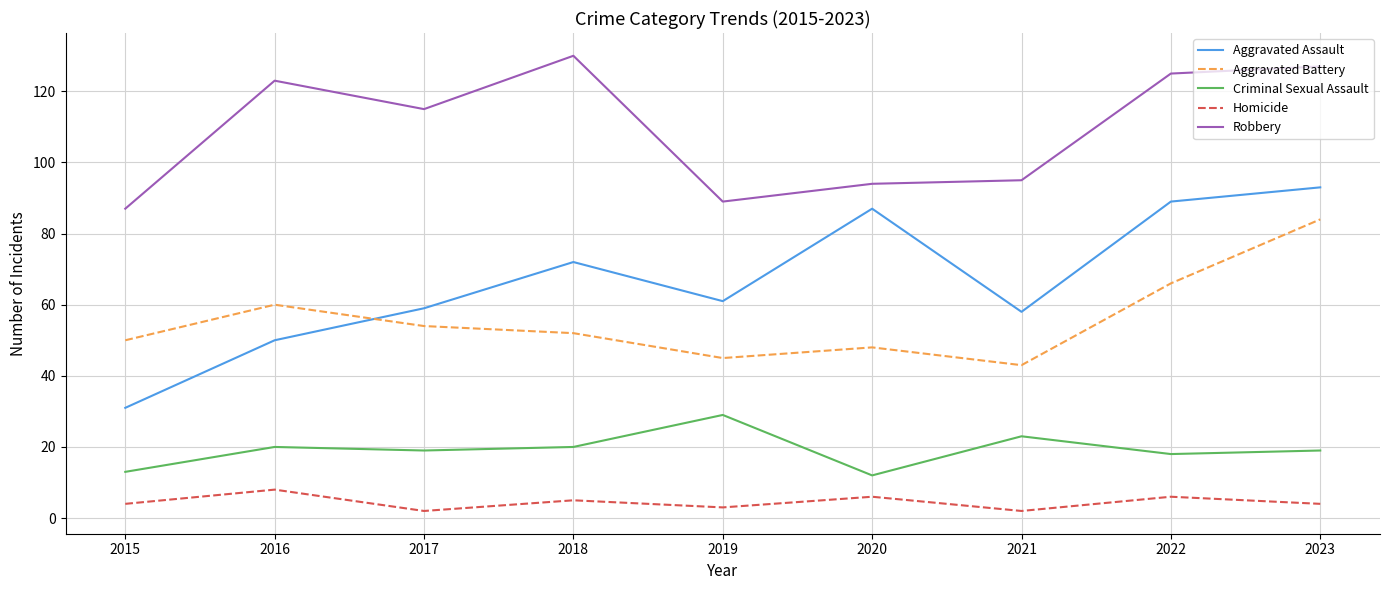

Which series has the widest spread of values?

Aggravated Assault